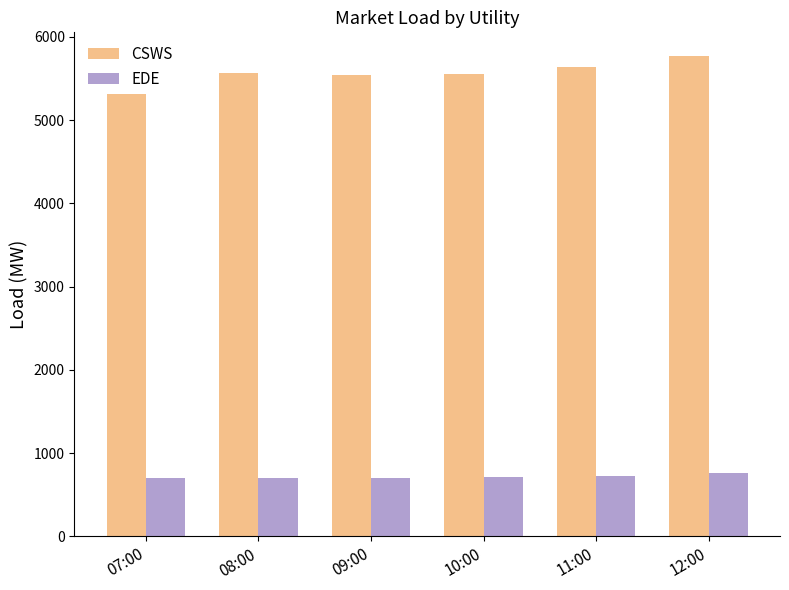

What is the label of the 1st bar from the right?

12:00